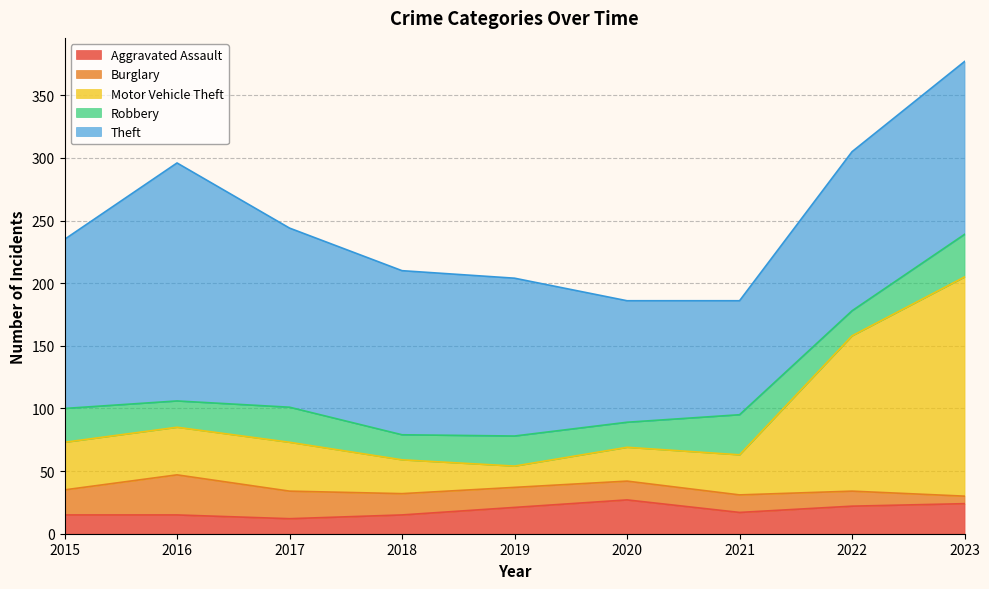

What is the average value of the Burglary series?

17